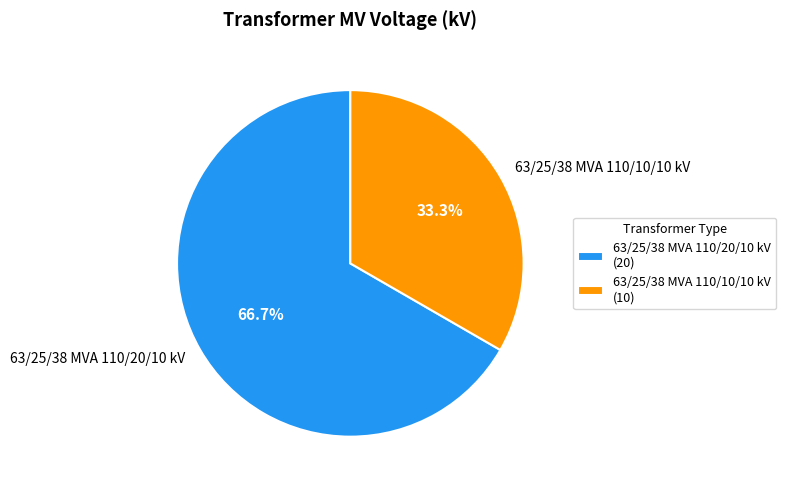

Is it true that 63/25/38 MVA 110/20/10 kV is 67% of the pie?

True